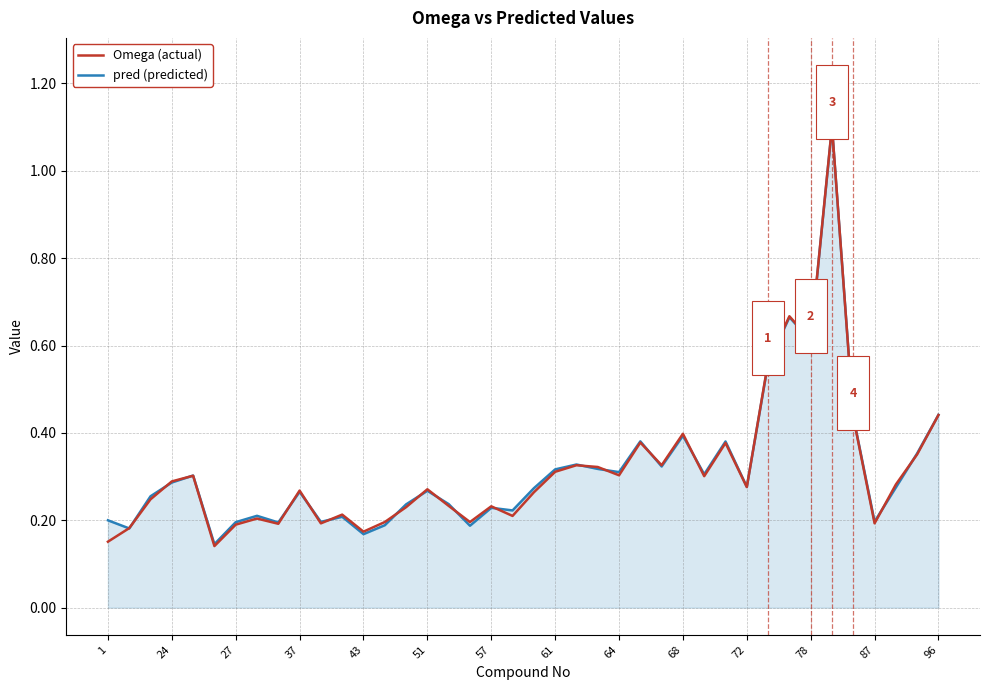

What is the greatest value displayed?

1.1